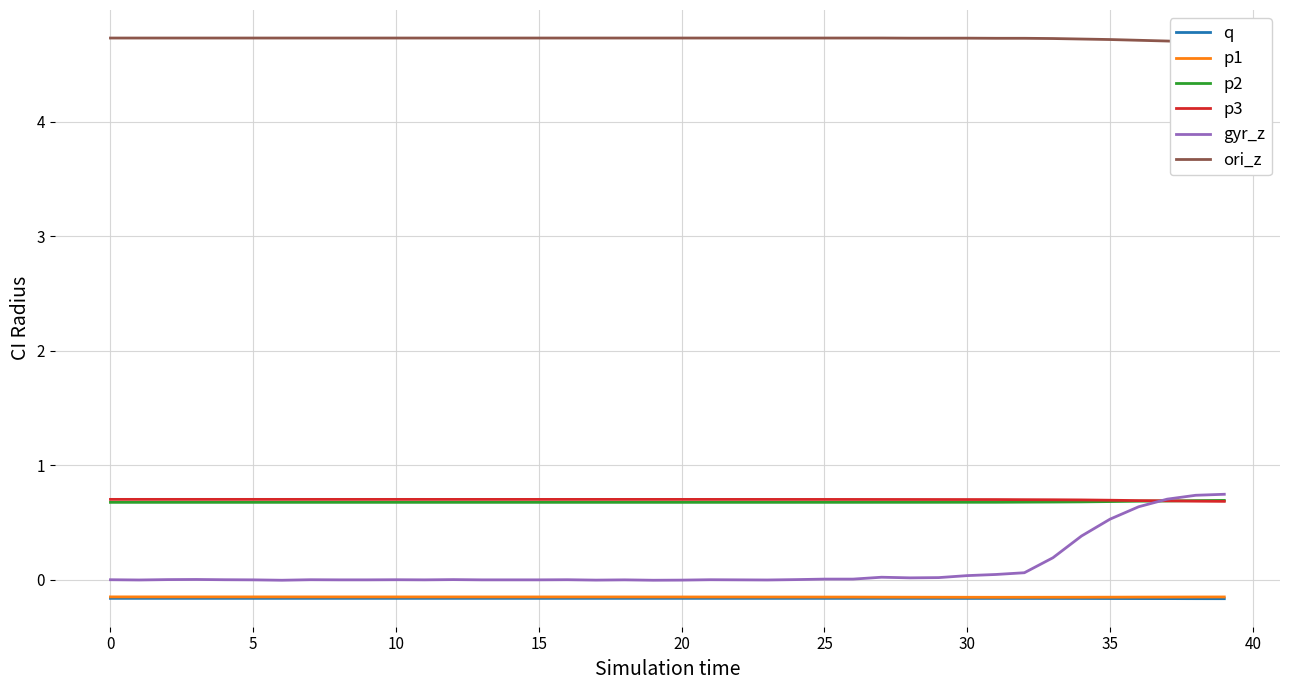

After their last crossing, which series has the higher values: p2 or gyr_z?

gyr_z